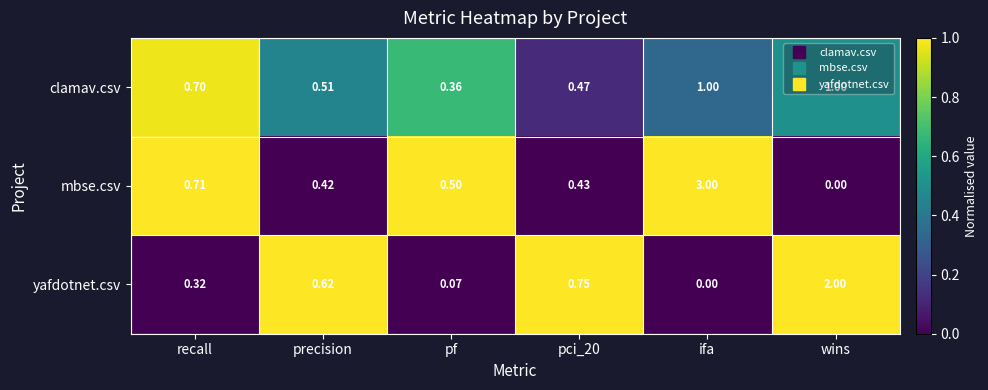

At which category is the sum across all series the highest?

ifa